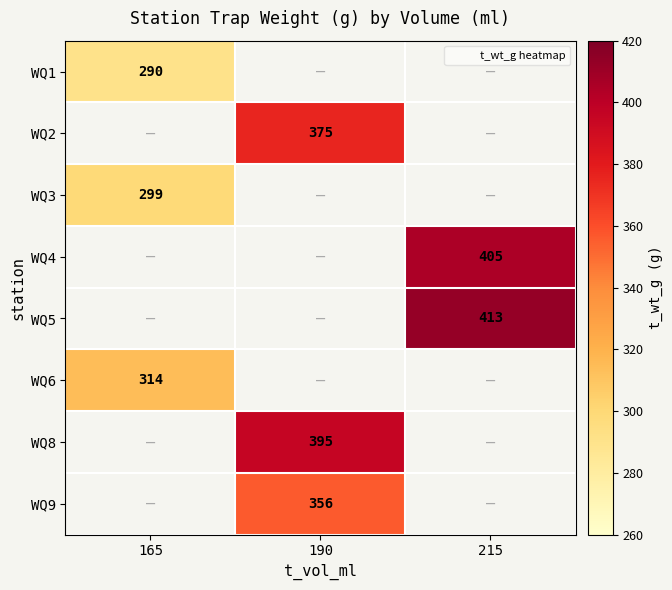

Which has a higher value, 190 or 215?

215